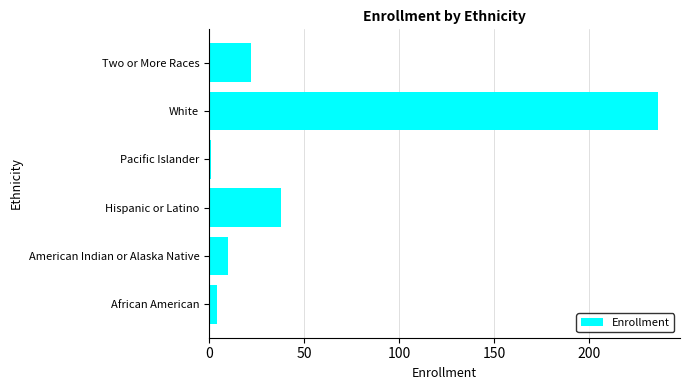

Rank the categories by value from lowest to highest.

Pacific Islander, African American, American Indian or Alaska Native, Two or More Races, Hispanic or Latino, White